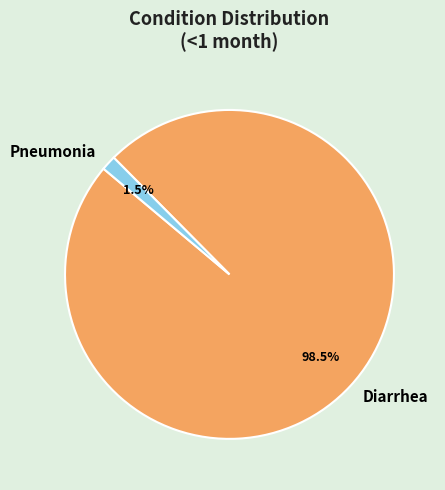

To the nearest percent, what is the difference between the Pneumonia and Diarrhea slice percentages?

97%